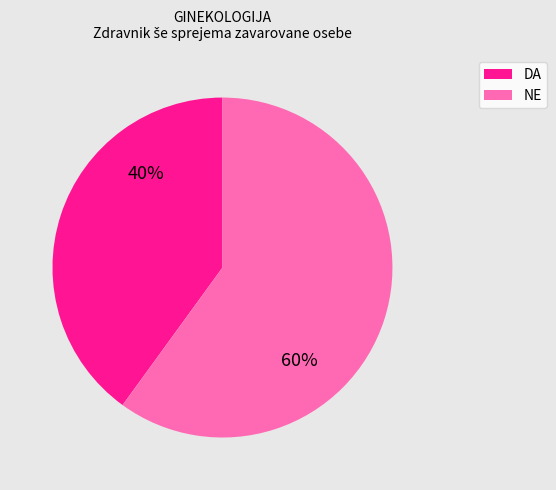

Is it true that NE is 1% of the pie?

False